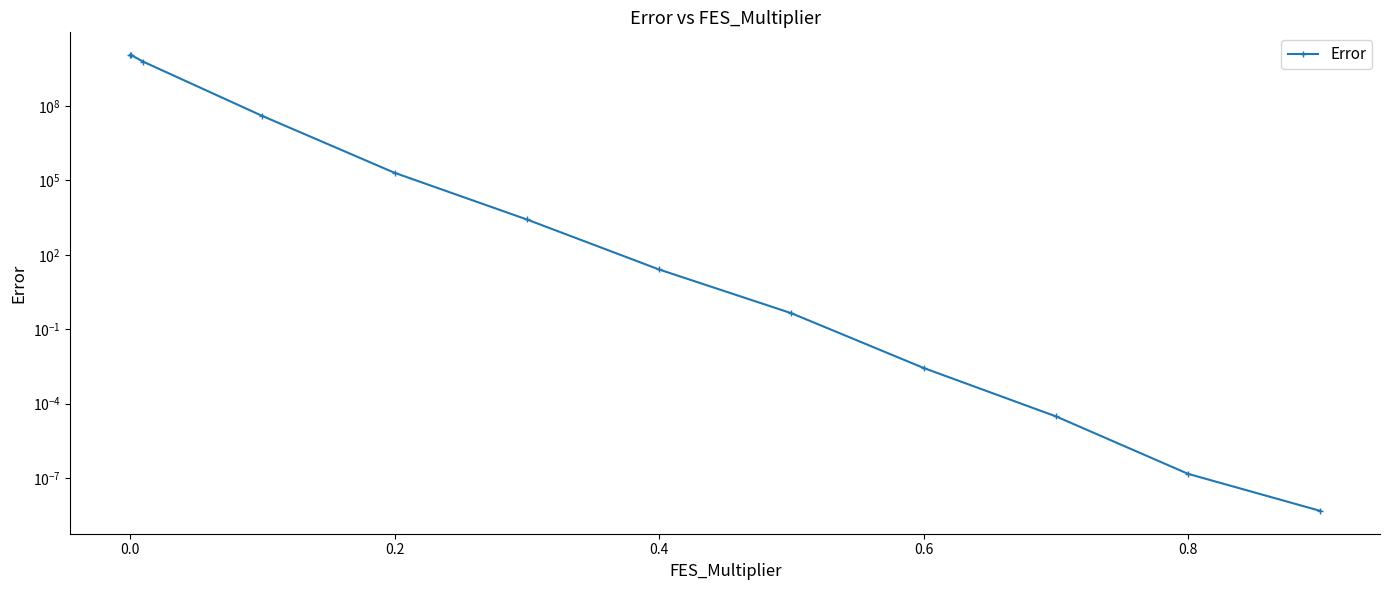

The chart shows a value of 11125760292.2 at 0.0. True or false?

True